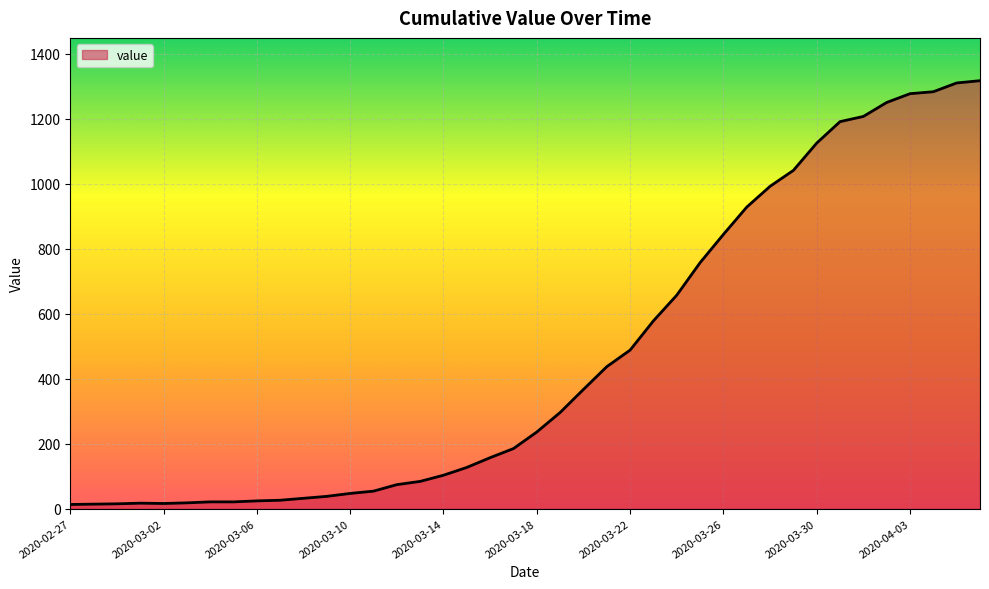

What is the difference between the maximum and minimum values?

1304